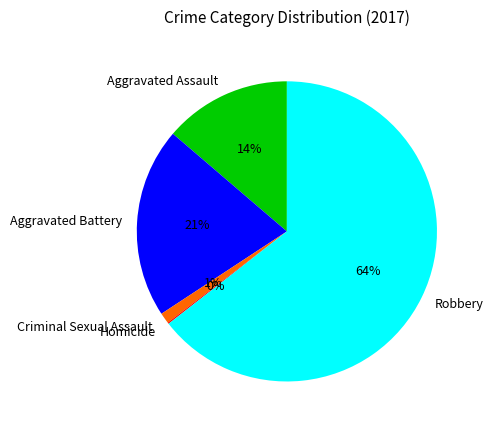

Which category has the biggest portion of the pie?

Robbery